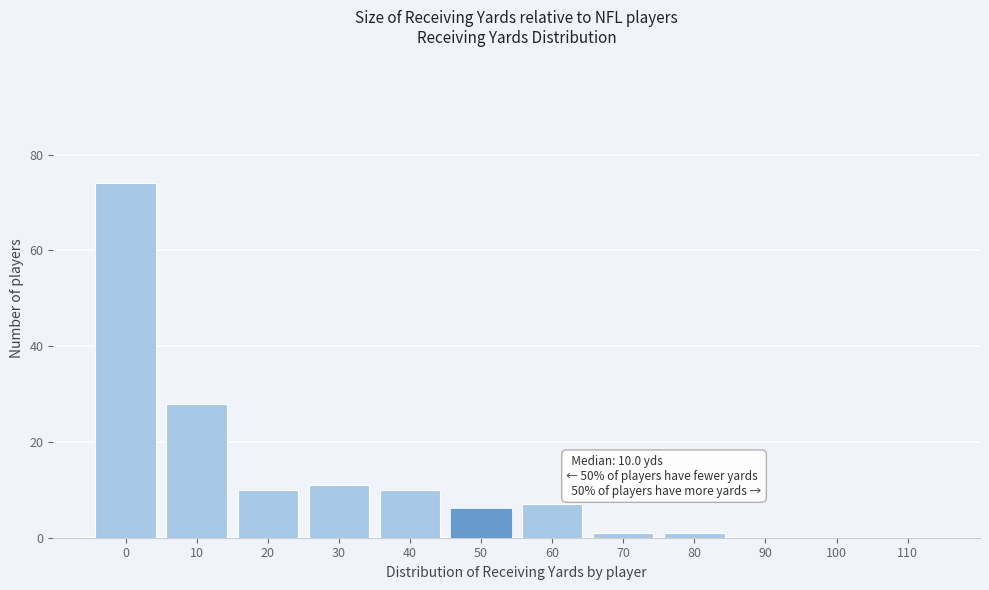

Reading left to right, transcribe all the data shown in this chart.

0=74	10=28	20=10	30=11	40=10	50=6	60=7	70=1	80=1	90=0	100=0	110=0